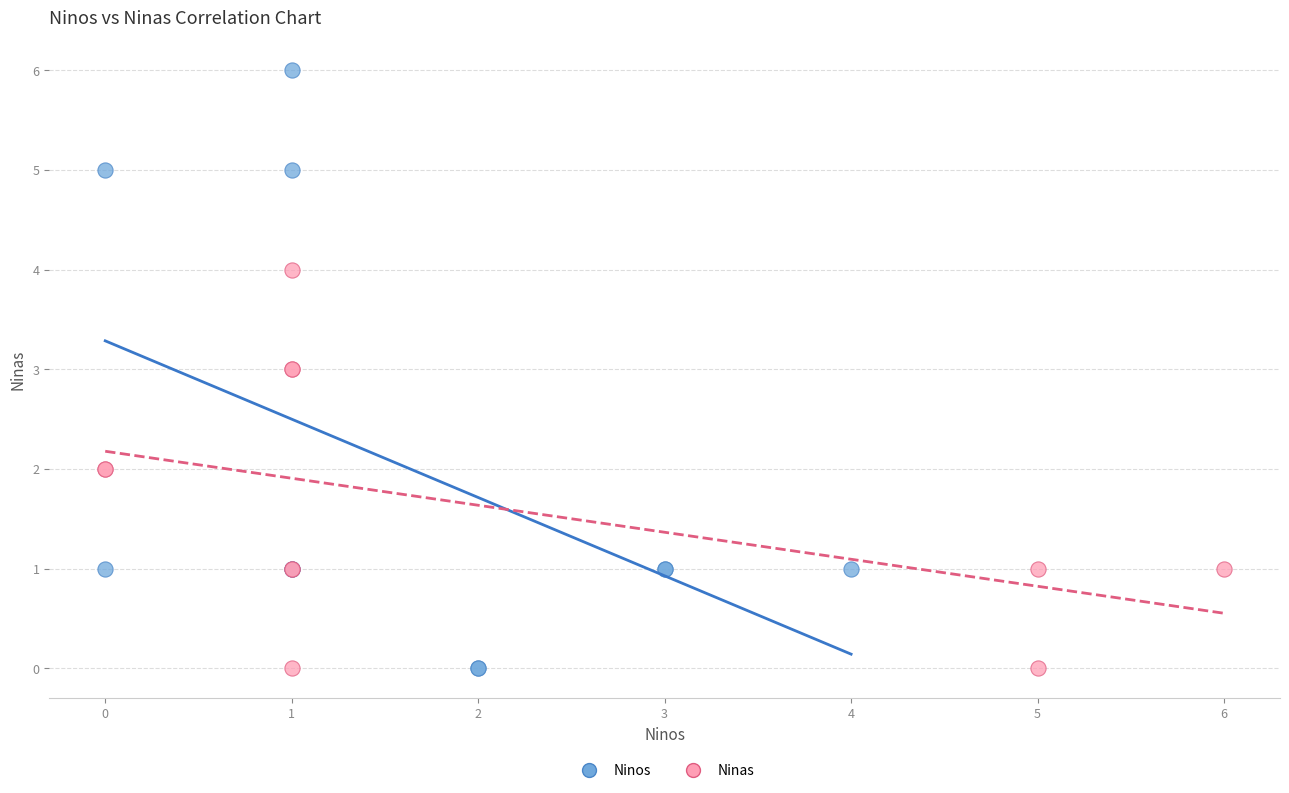

Which series contains the highest Y value?

Ninos